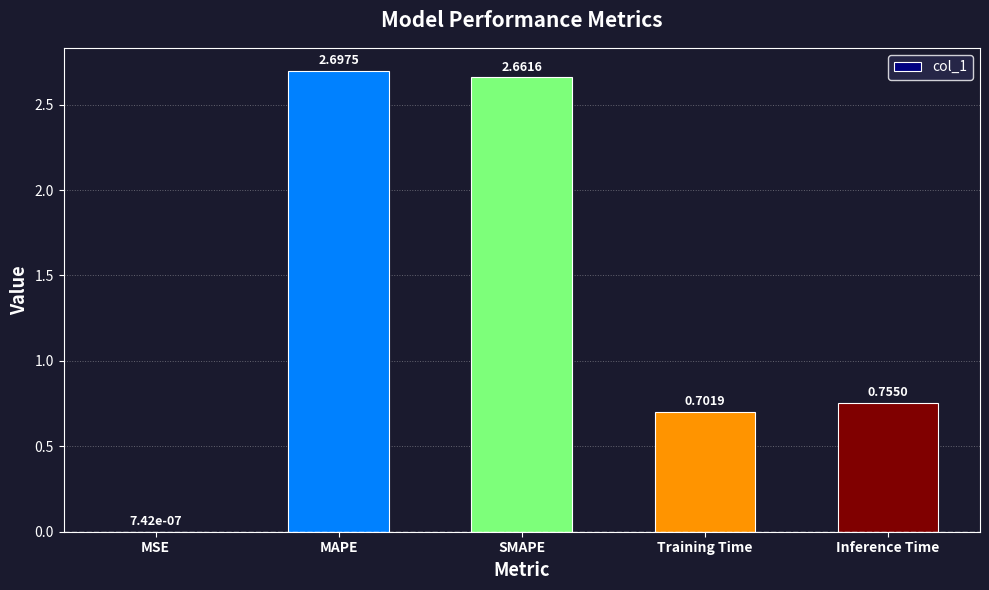

What is the change in value from MSE to Inference Time?

+0.8